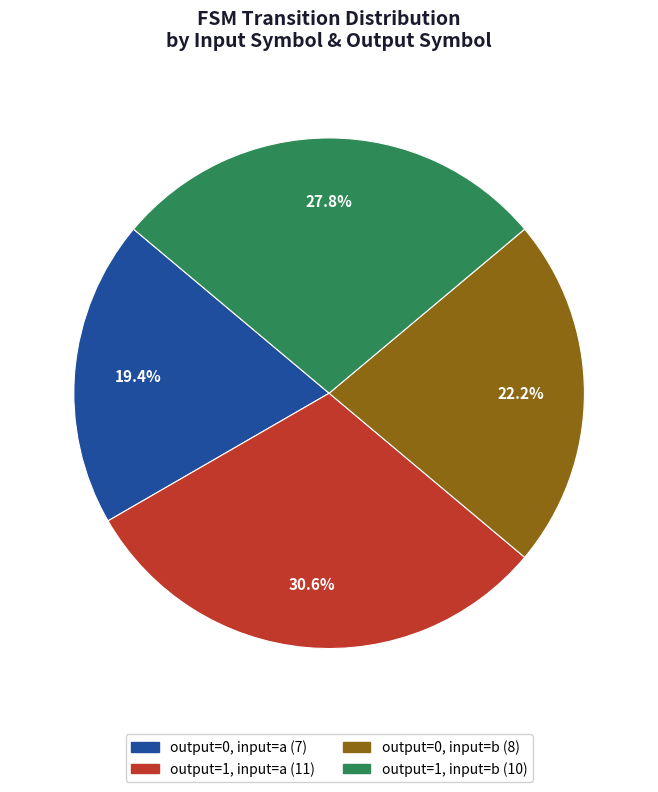

True or false: output=1, input=a accounts for 44% of the total.

False